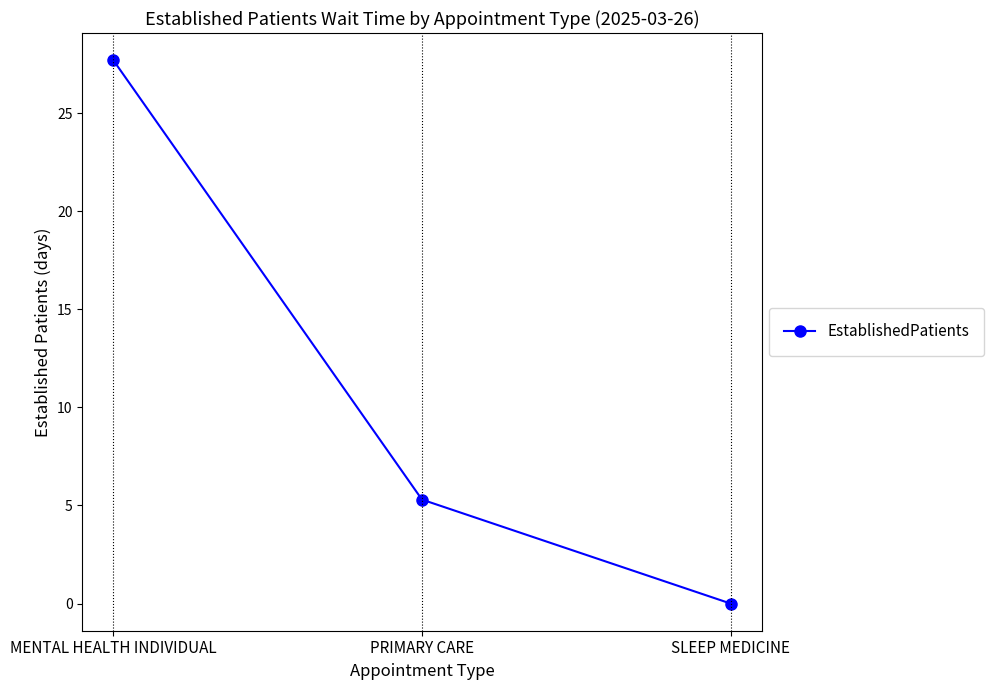

Rank the categories by value from lowest to highest.

SLEEP MEDICINE, PRIMARY CARE, MENTAL HEALTH INDIVIDUAL